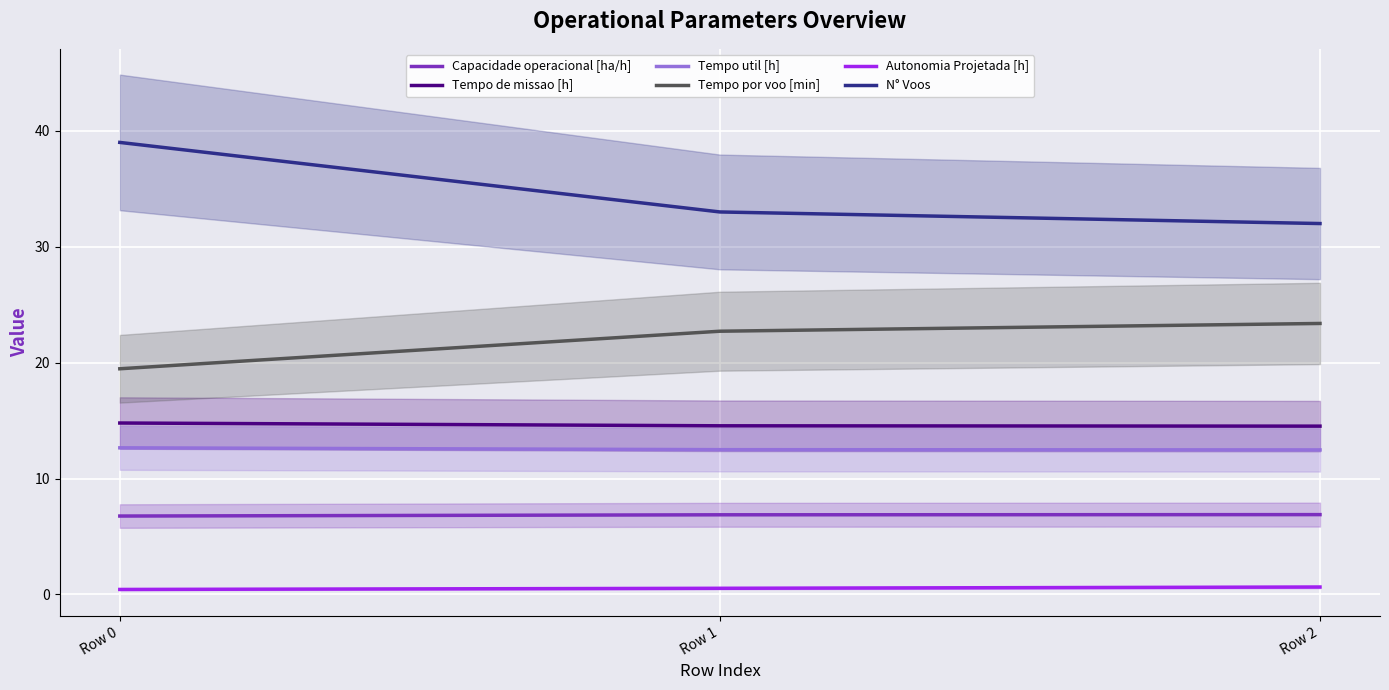

Reading left to right, what are all the values shown in this chart?

Capacidade operacional [ha/h]: 6.8	6.9	6.9
Tempo de missao [h]: 14.8	14.6	14.5
Tempo util [h]: 12.7	12.5	12.5
Tempo por voo [min]: 19.5	22.7	23.4
Autonomia Projetada [h]: 0.4	0.5	0.6
N° Voos: 39.0	33.0	32.0